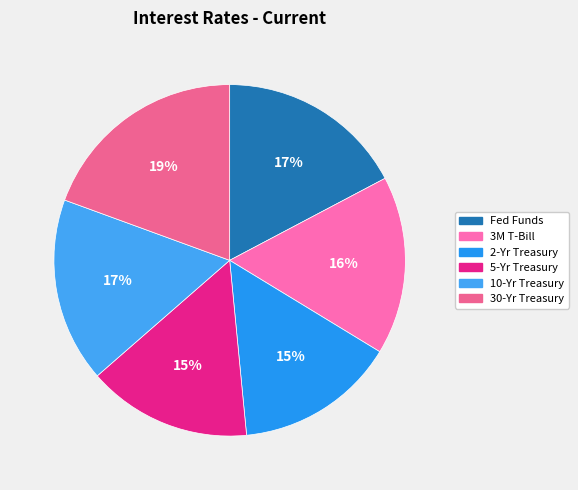

Is there a majority slice in this chart?

No